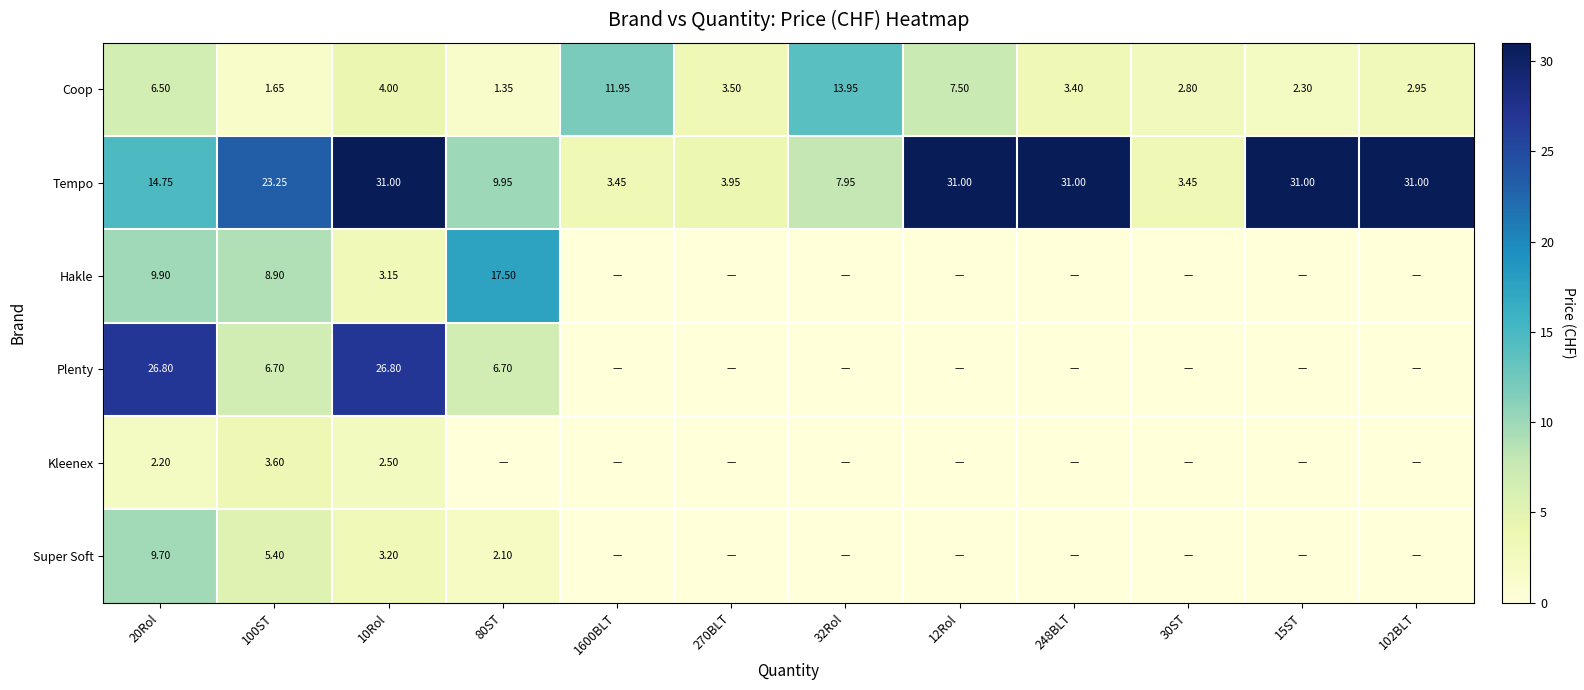

How many values in the Tempo series exceed 23?

6